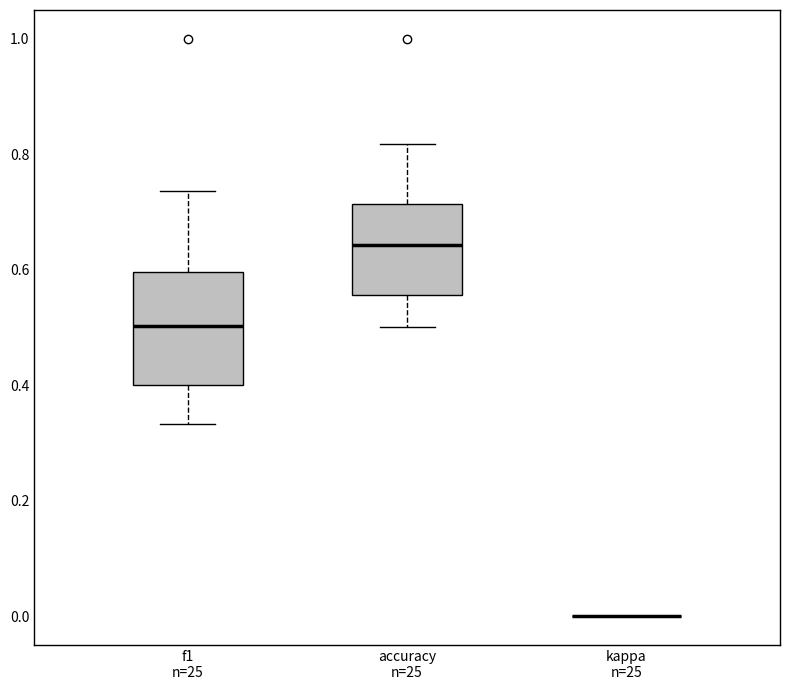

Which box is the tallest, from its lower edge to its upper edge?

f1 n=25